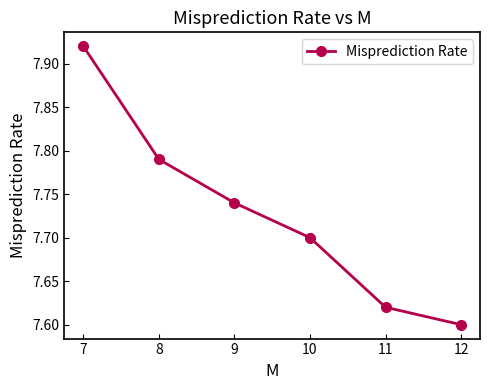

List the labels in order of value, largest first.

7, 8, 9, 10, 11, 12